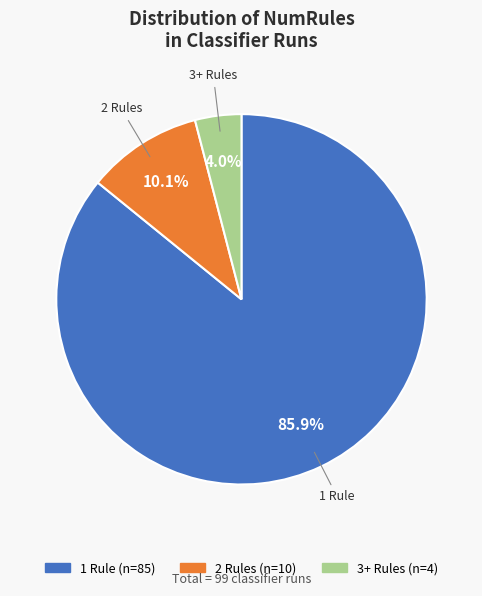

Count the number of slices in the pie.

3